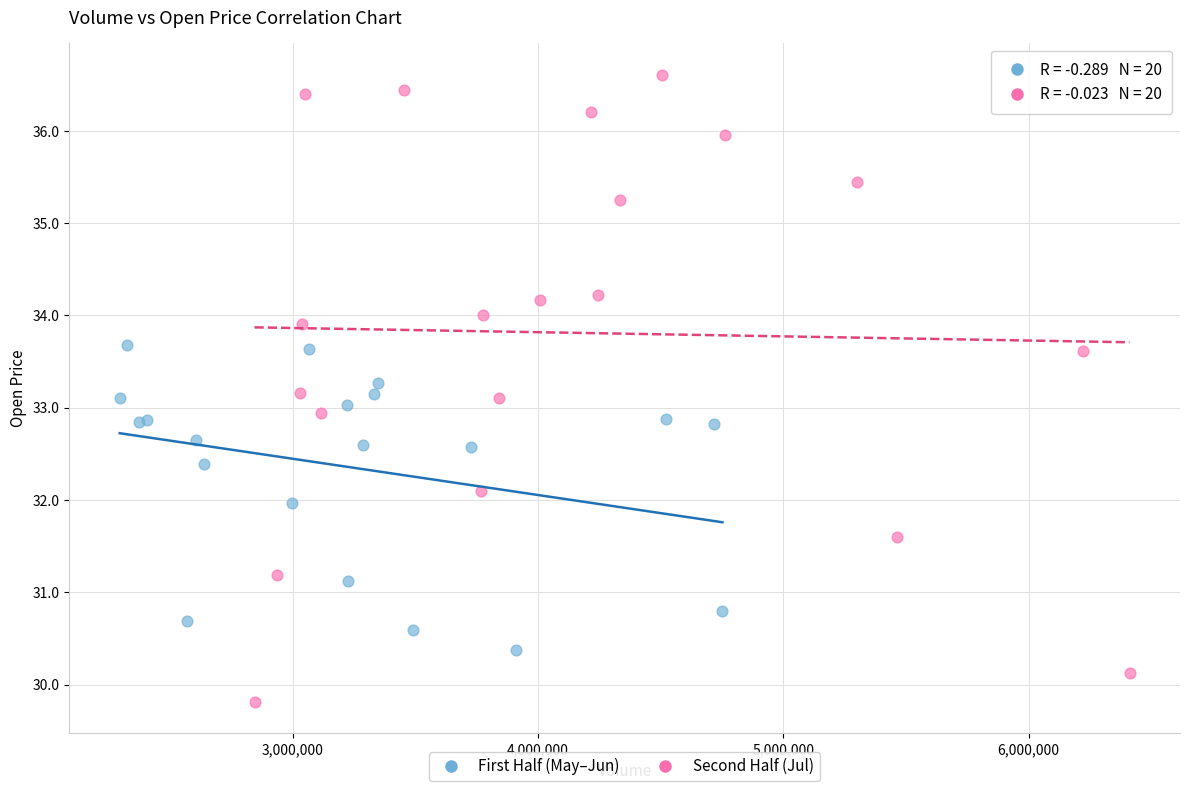

Which series contains the highest Y value?

Second Half (Jul)